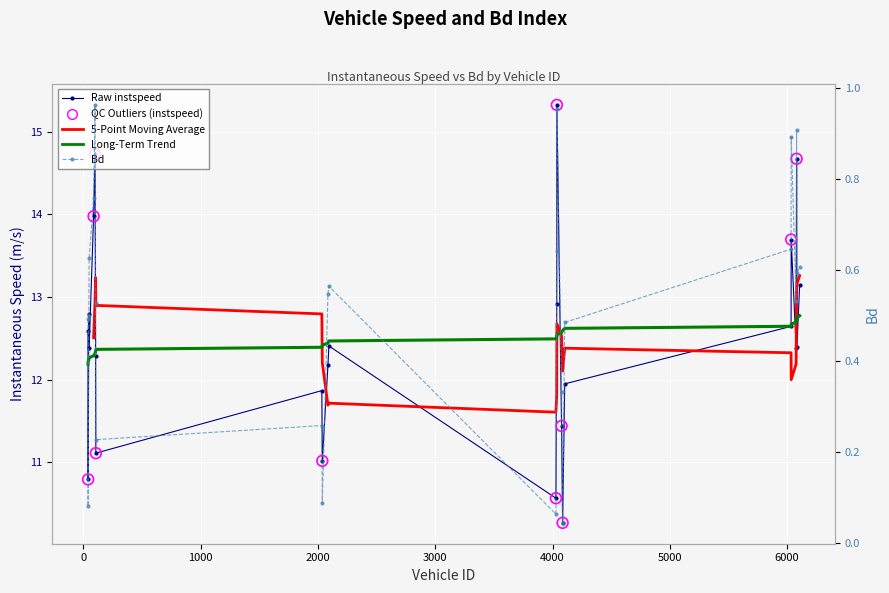

Is the value of Bd at 4086.0 greater than the value of instspeed at 4036.0?

No